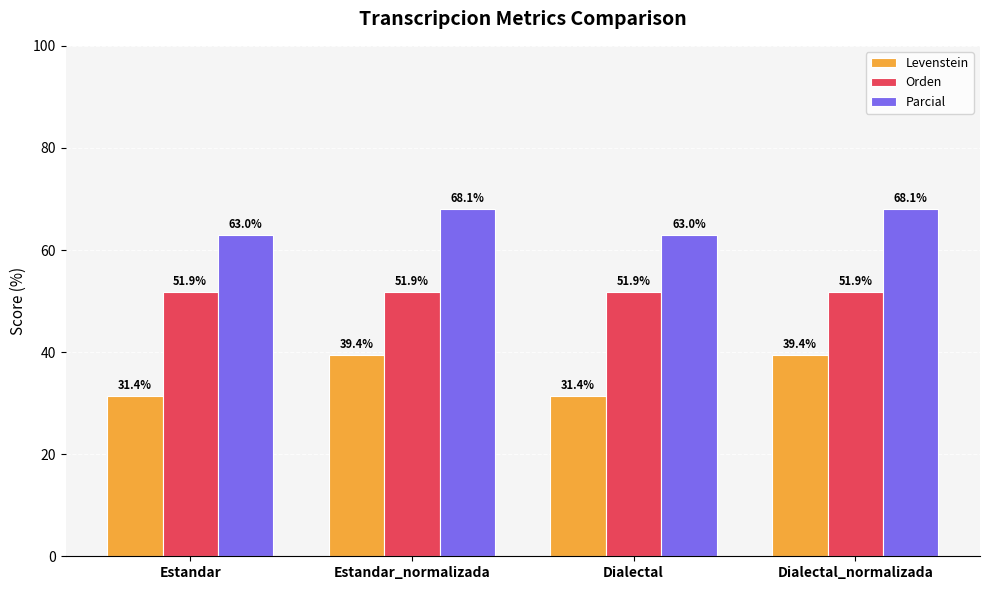

What is the label of the 1st bar from the left?

Estandar